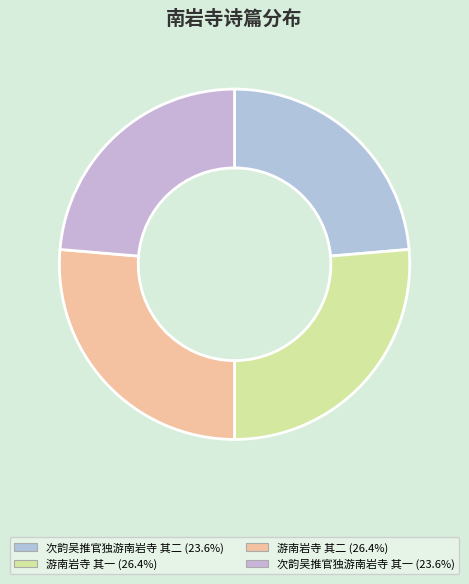

What is the ratio of the value at 游南岩寺 其一 to the value at 游南岩寺 其二?

1.0